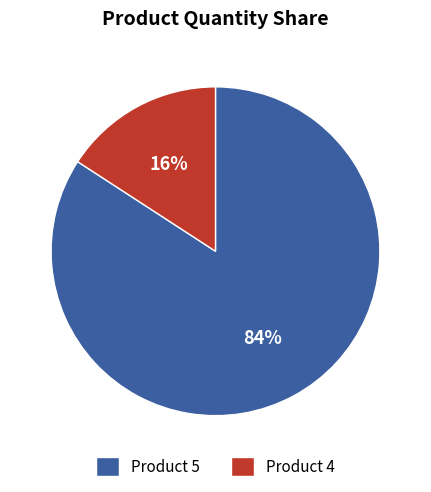

To the nearest percent, what is the difference between the largest and smallest slice percentages?

68%